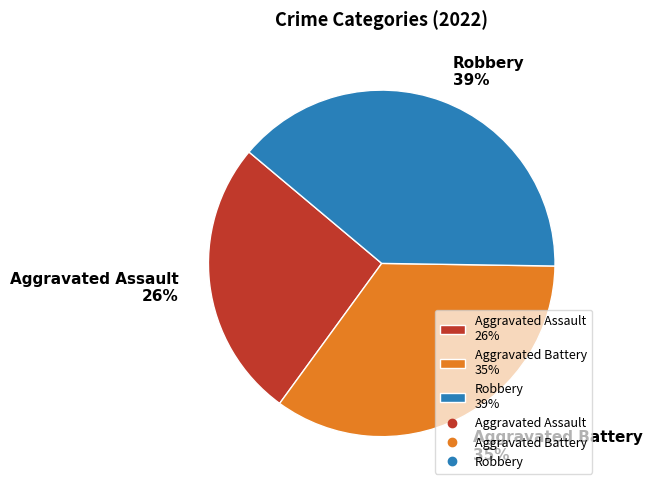

Is it true that Robbery 39% is 39% of the pie?

True